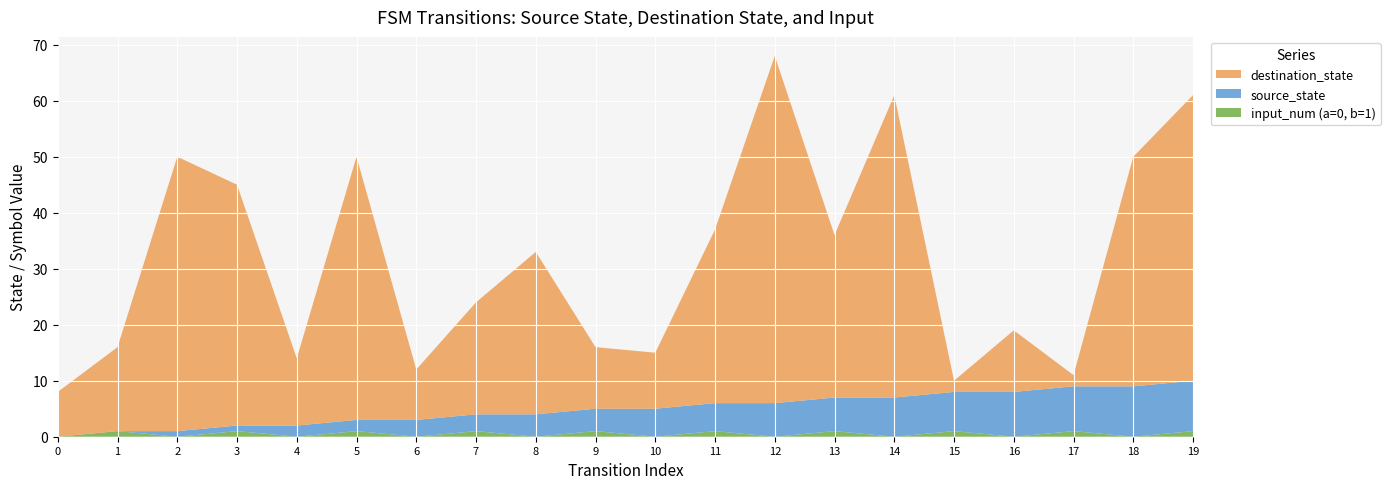

Reading right to left, extract all data points from this chart.

source_state: 9	9	8	8	7	7	6	6	5	5	4	4	3	3	2	2	1	1	0	0
destination_state: 51	41	2	11	2	54	29	62	31	10	11	29	20	9	47	12	43	49	15	8
input_num (a=0, b=1): 1	0	1	0	1	0	1	0	1	0	1	0	1	0	1	0	1	0	1	0